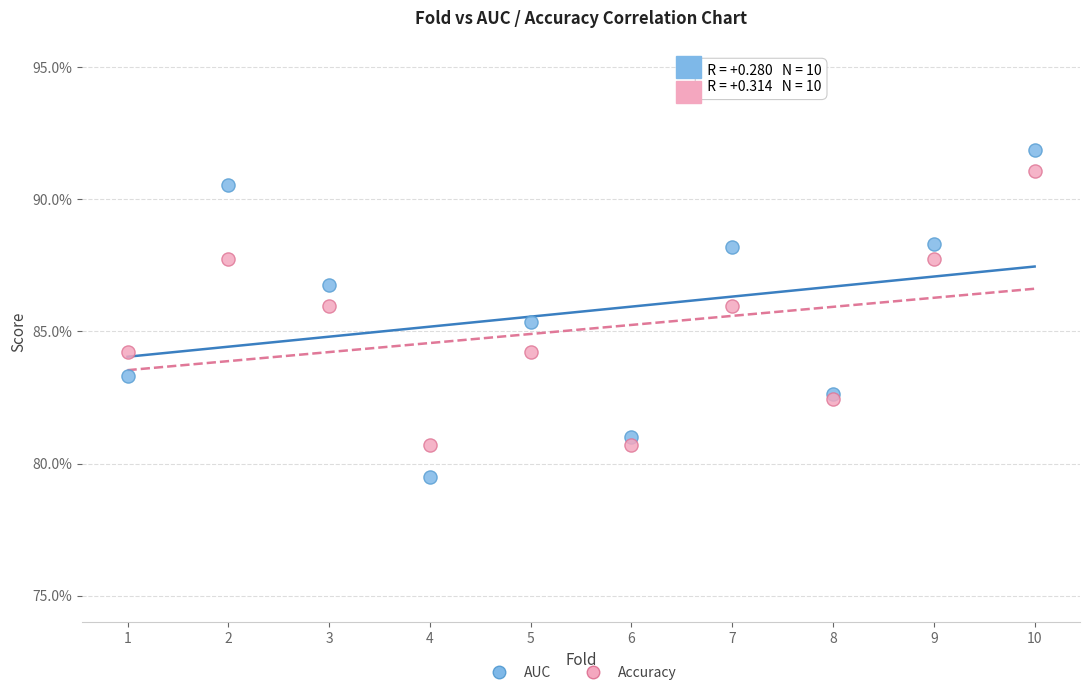

What are all the series names shown in the legend?

AUC, Accuracy